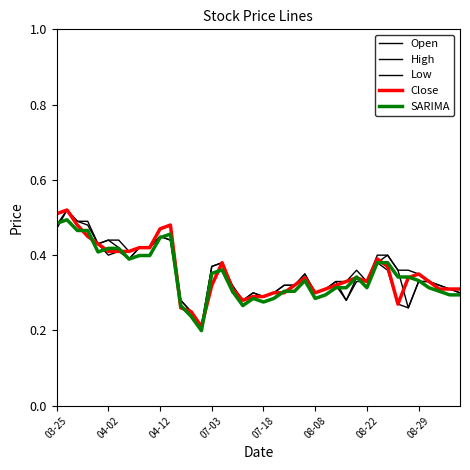

What is the lowest value of the Open series?

0.2